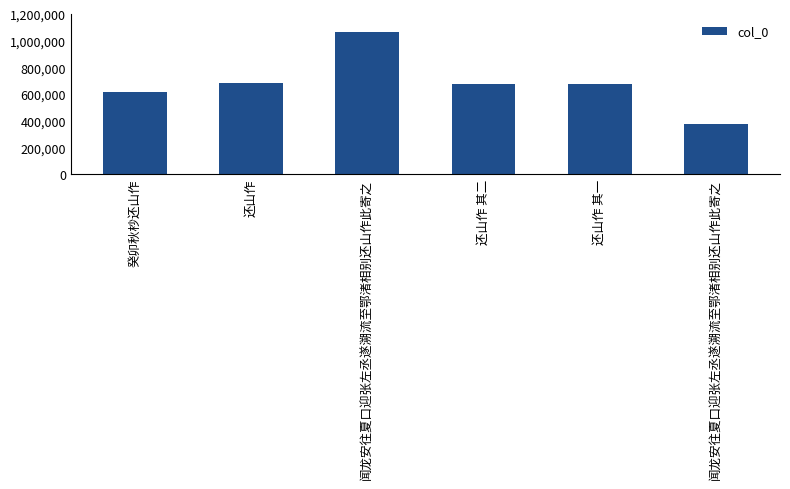

Reading left to right, what are all the values shown in this chart?

615732	684649	1064178	676653	676652	378338